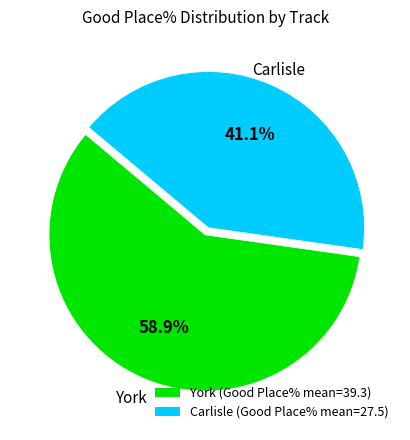

What percentage do York (Good Place% mean=39.3) and Carlisle (Good Place% mean=27.5) together represent?

100.0%